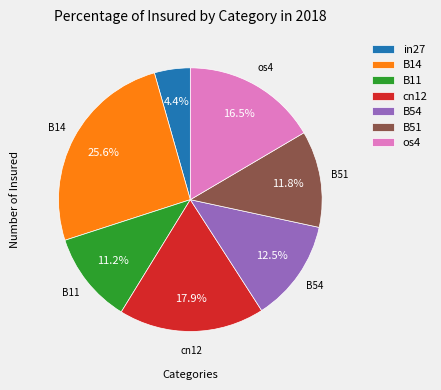

Which slice is the smallest?

in27